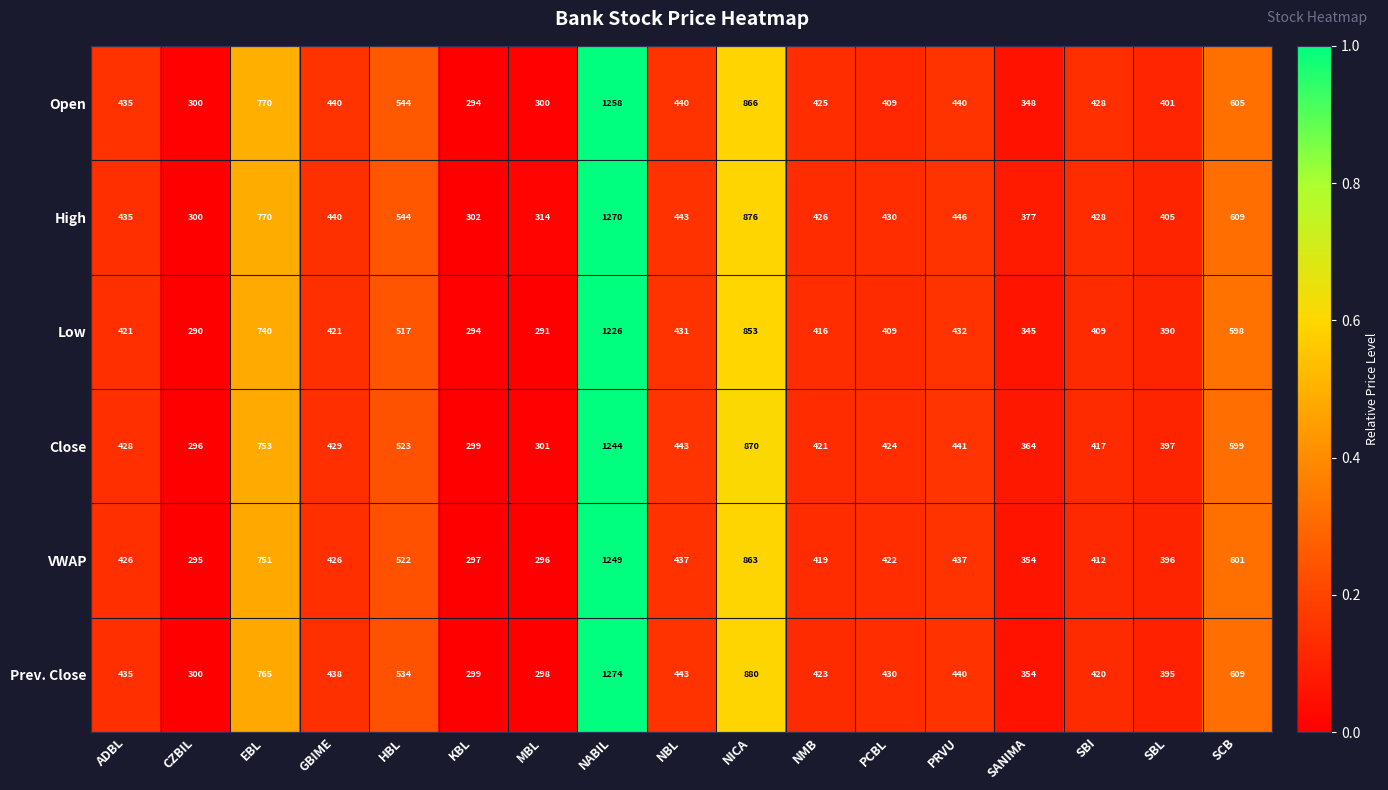

At which category is the sum across all series the highest?

NABIL